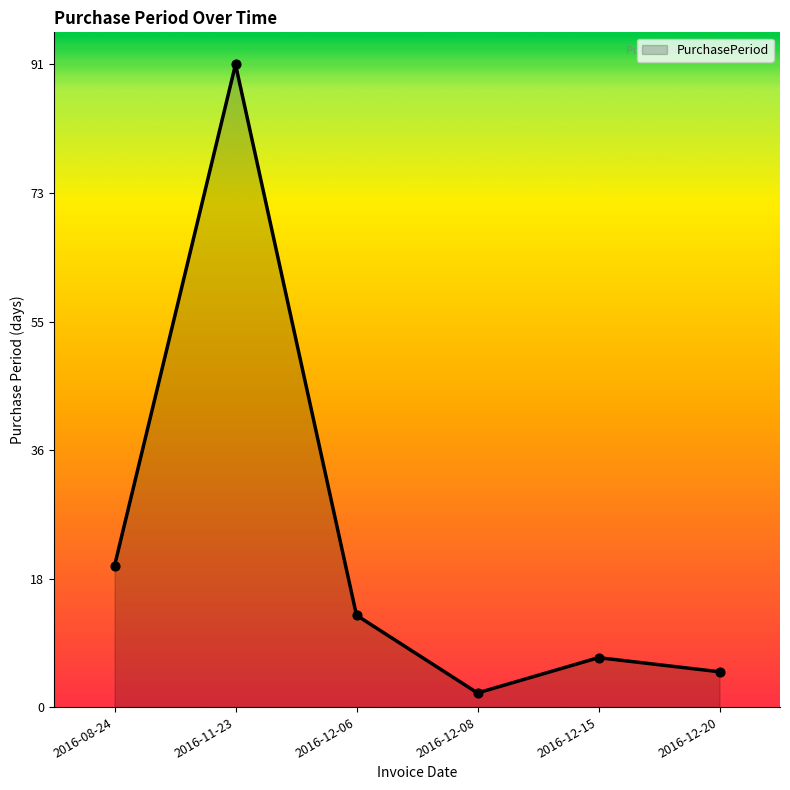

Which has a higher value, 2016-12-06 or 2016-12-15?

2016-12-06